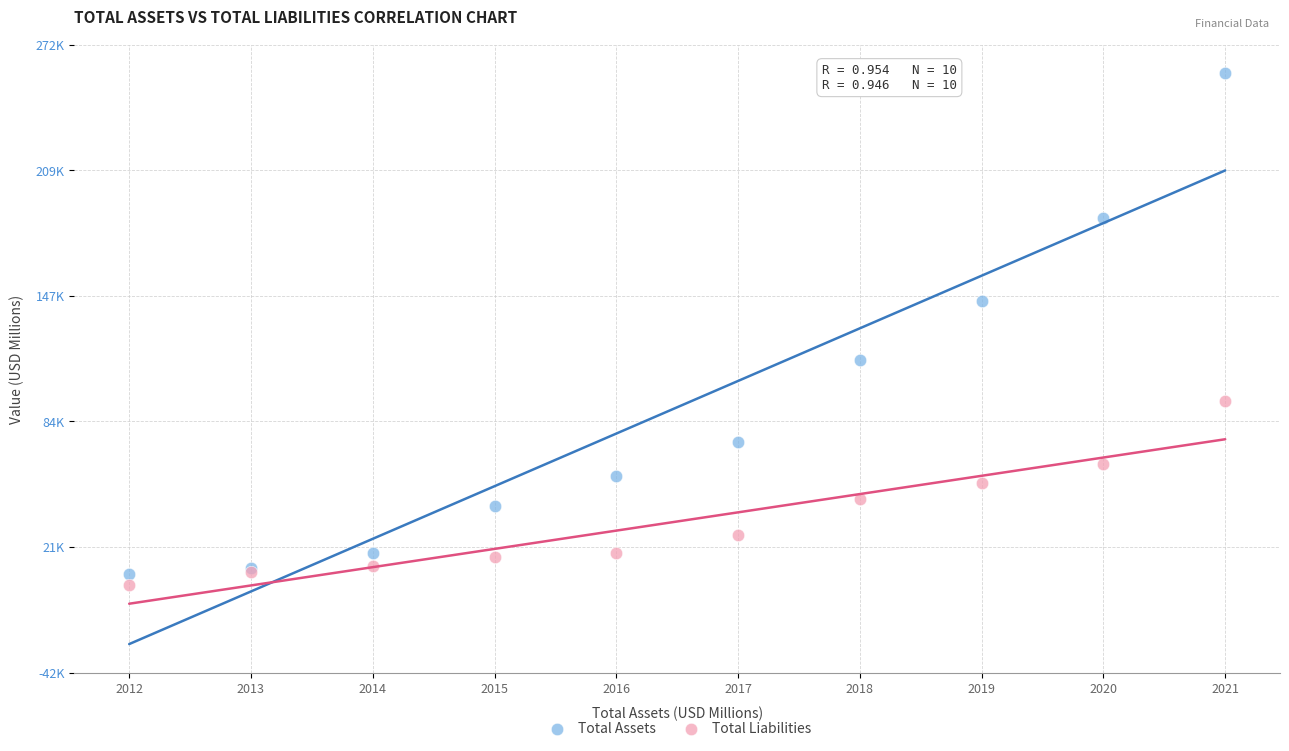

Which series reaches the maximum Y coordinate?

Total Assets